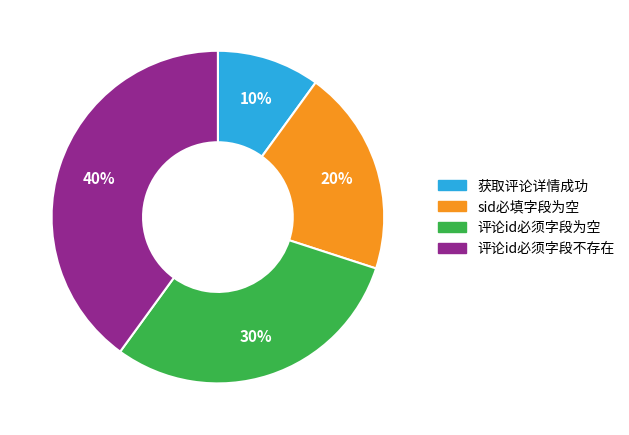

The 获取评论详情成功 slice represents 19% of the pie. True or false?

False